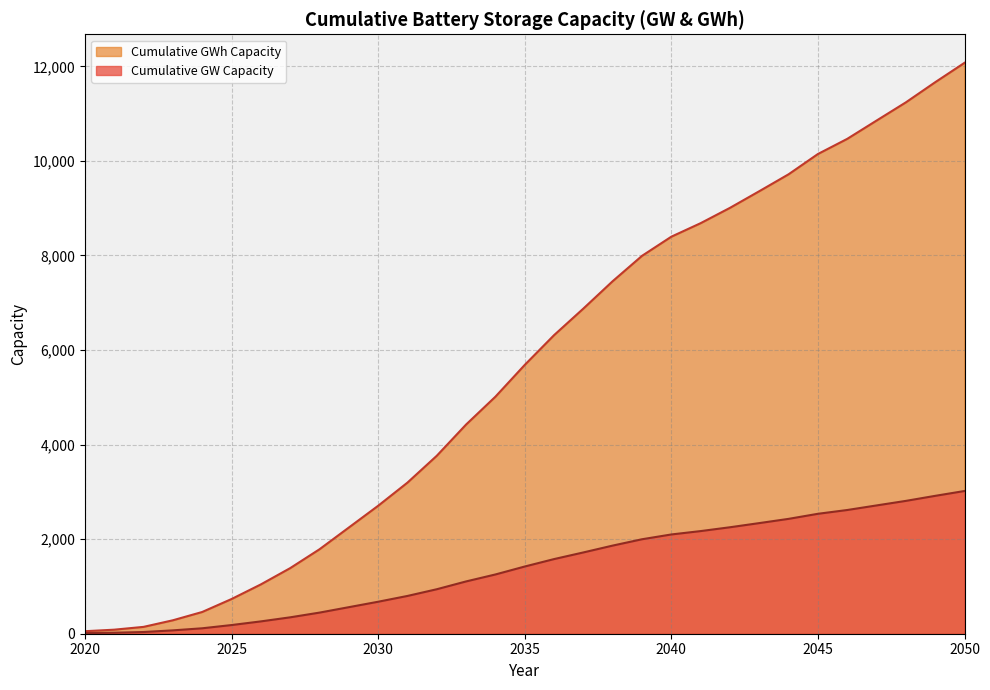

Which series has the widest spread of values?

Cumulative GWh Capacity